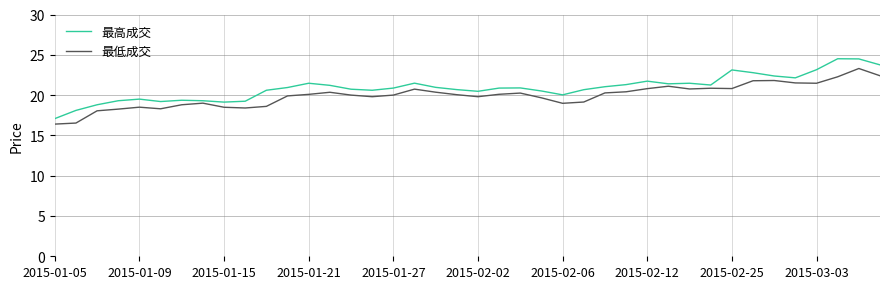

What is the difference between the second highest and second lowest values in the 最高成交 series?

6.4